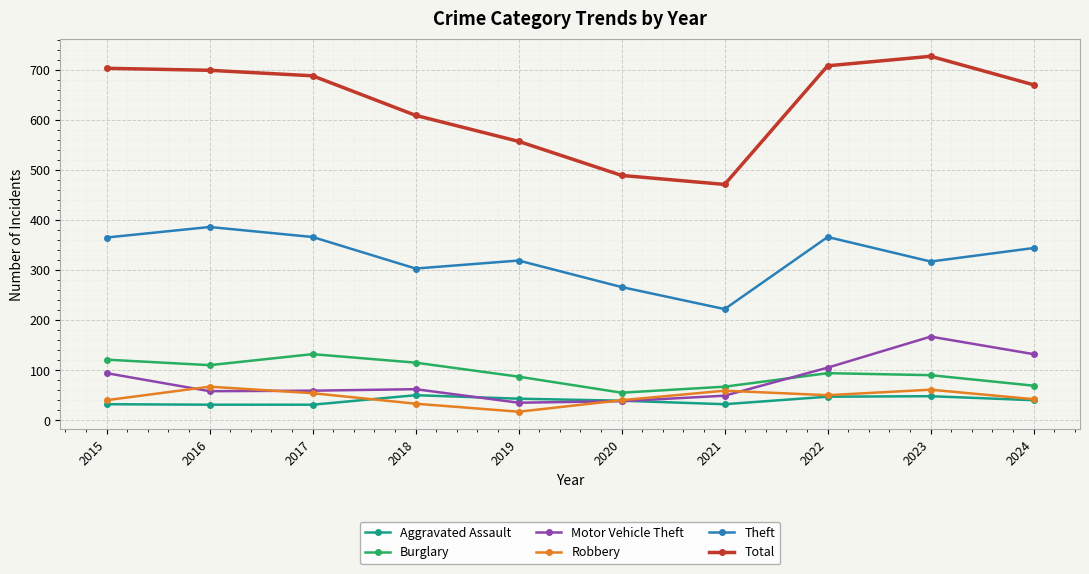

What is the approximate value of Burglary at 2020, to the nearest 10?

60